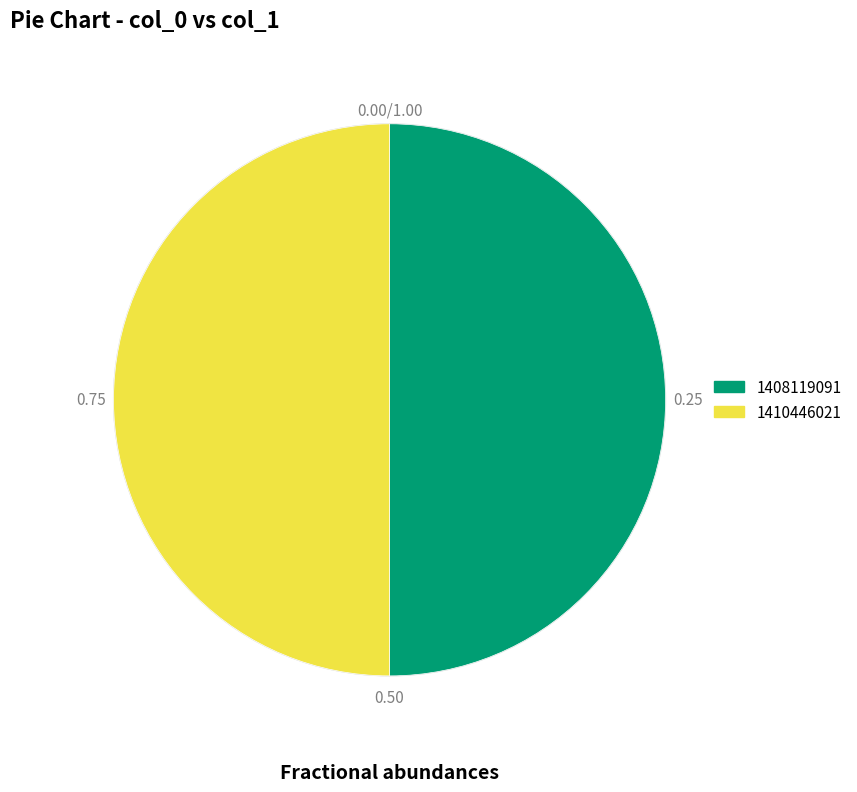

How many segments does this pie chart have?

2